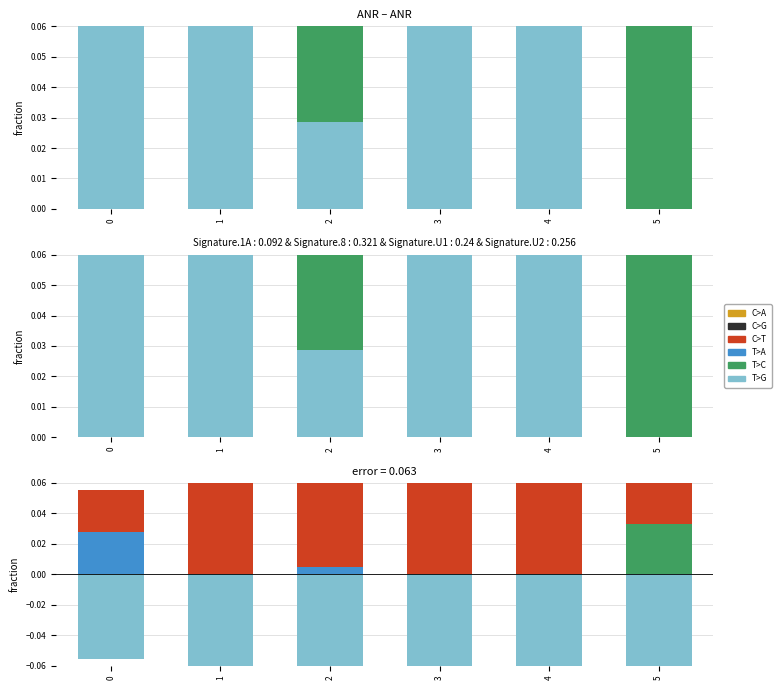

The T>C series shows -0.0 at 3. True or false?

True